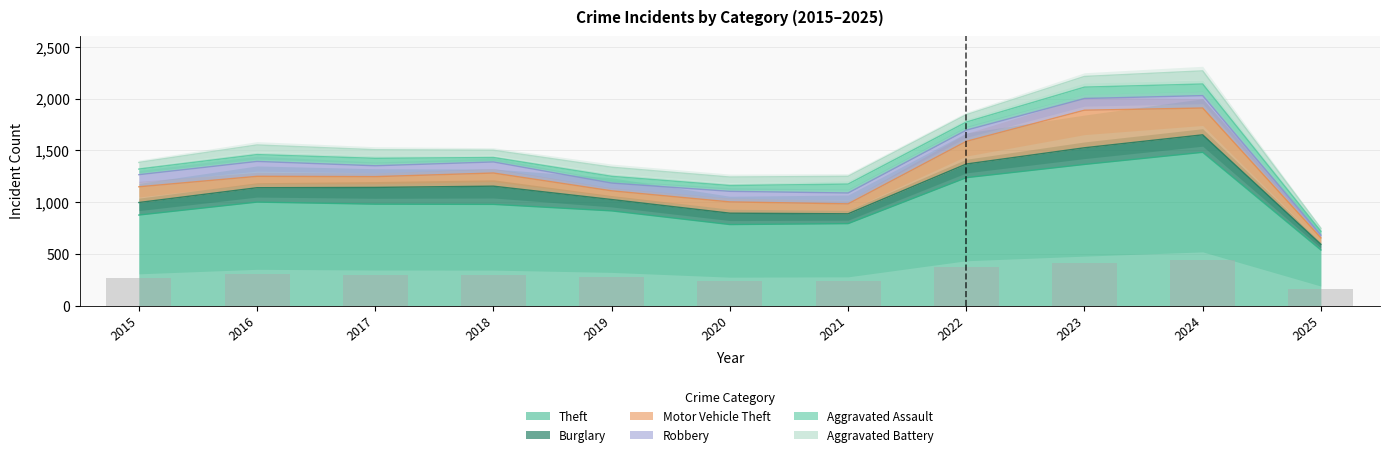

At how many categories does at least one series exceed 353?

11